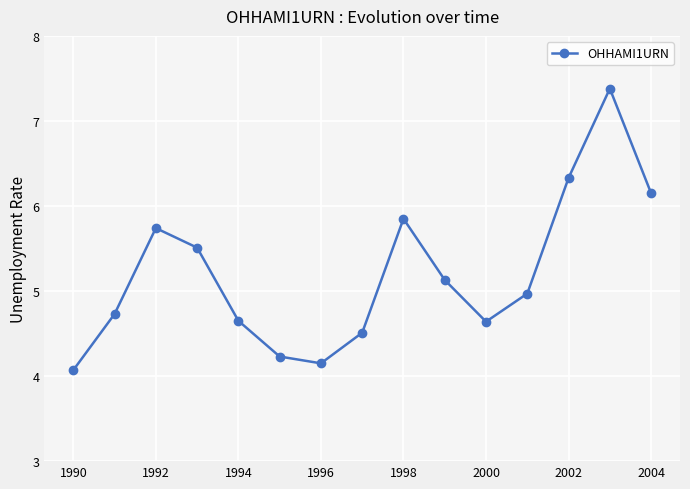

What is the average value?

5.2